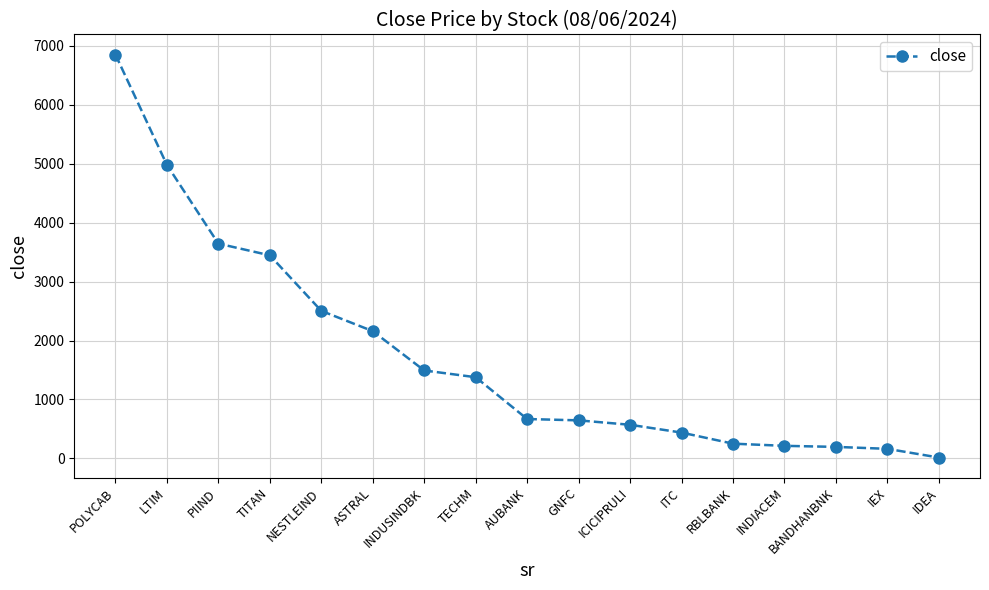

Which has a higher value, PIIND or ASTRAL?

PIIND